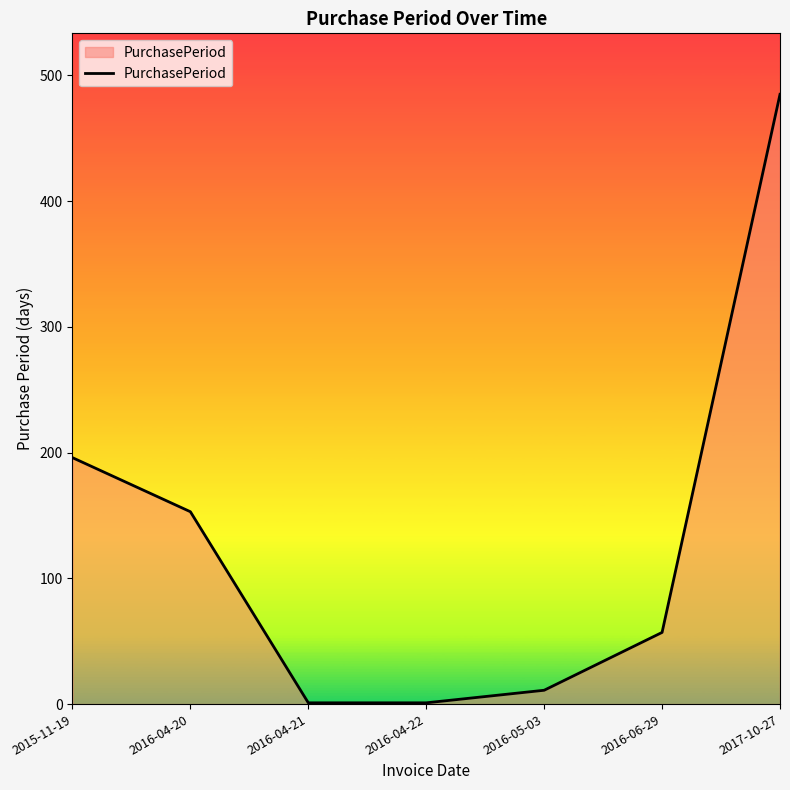

Where does the data first go above 57?

2015-11-19